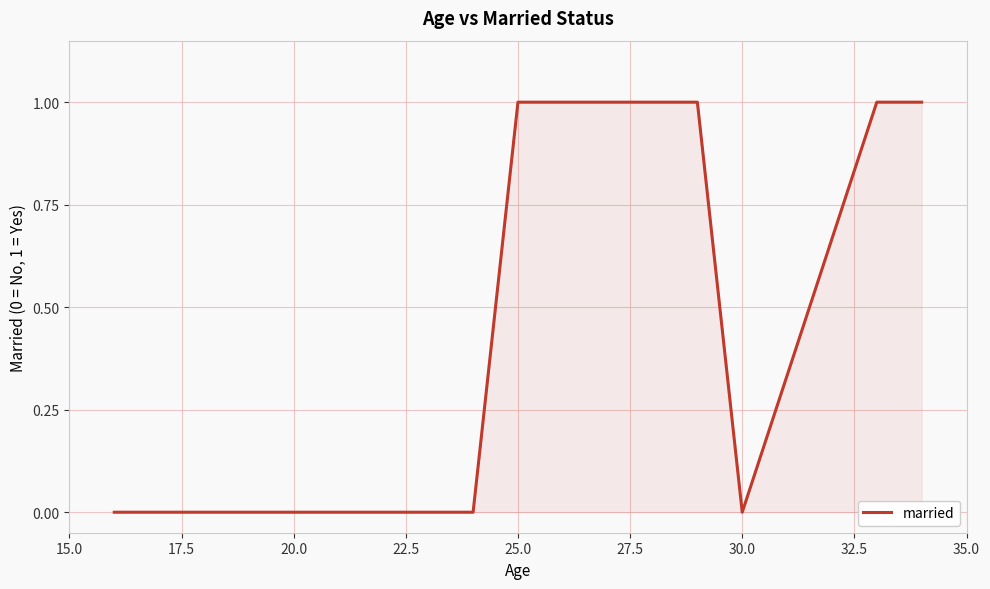

What is the sum of all values?

8